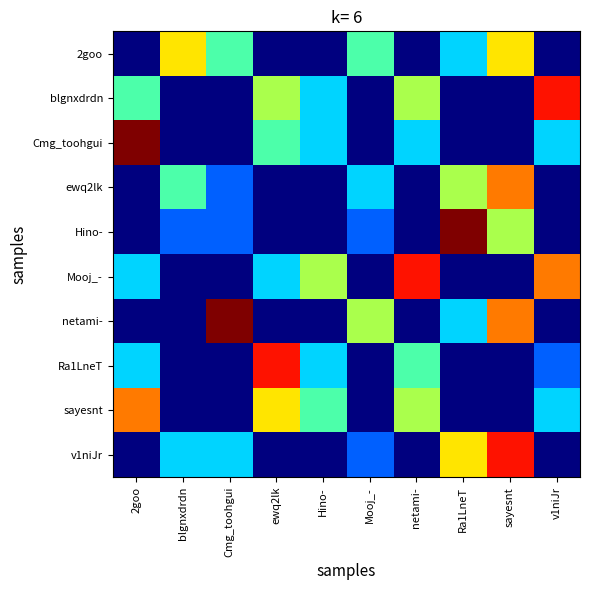

How many distinct data groups are displayed?

10